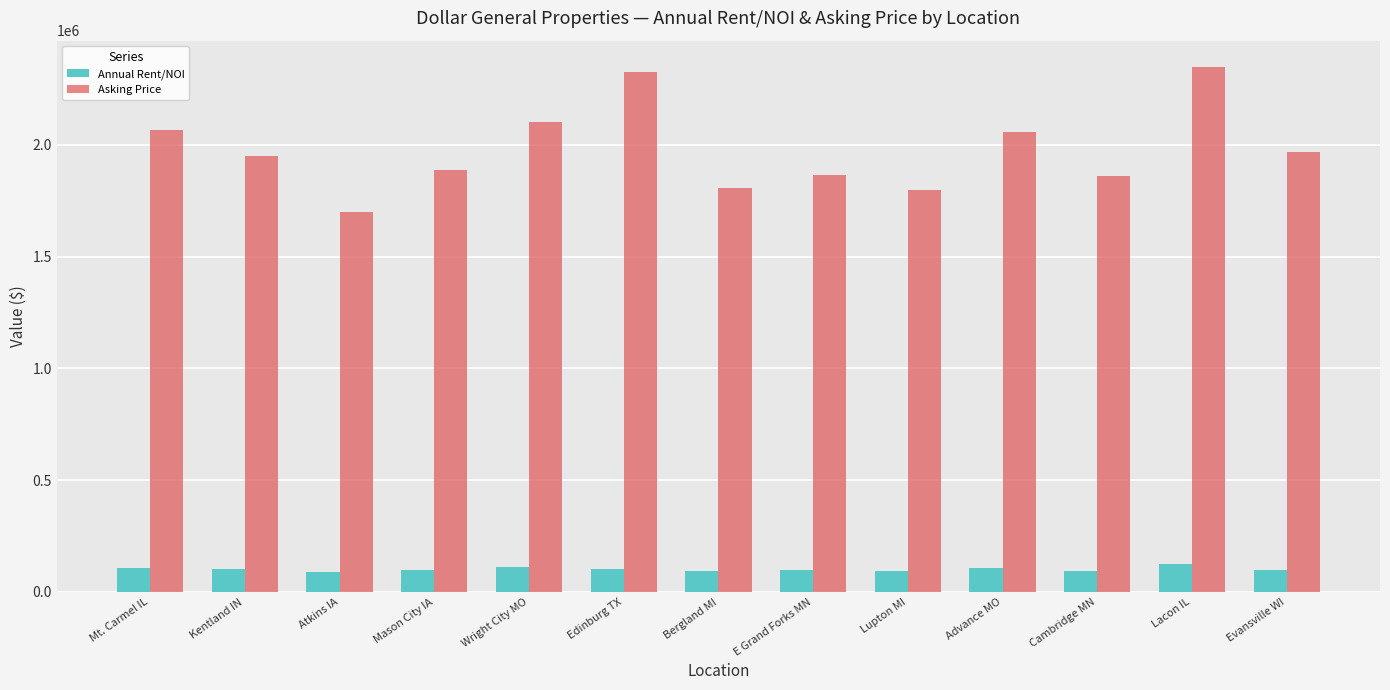

How many bars are there in total?

26